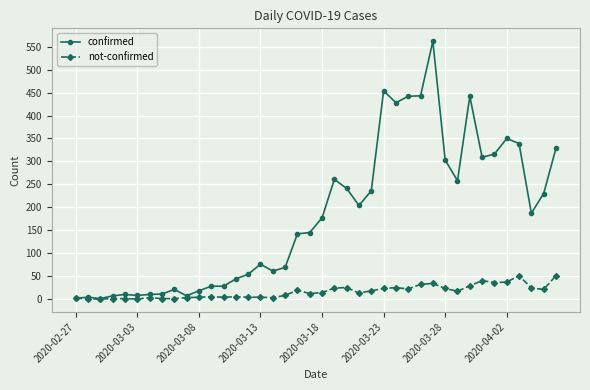

What is the greatest value displayed?

562